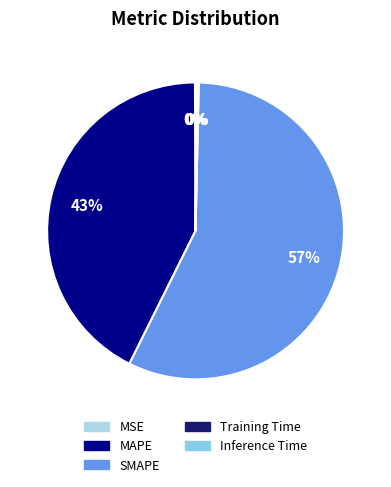

Count the number of slices in the pie.

5